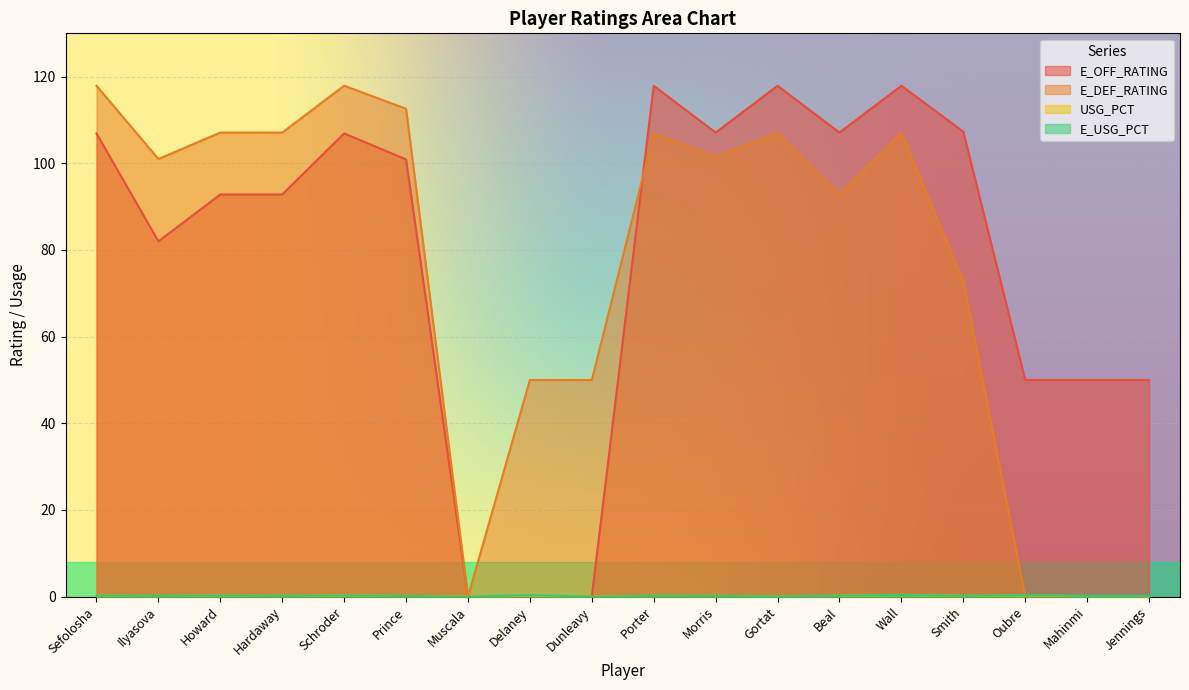

Is the value of E_USG_PCT at Howard greater than the value of E_DEF_RATING at Oubre?

Yes